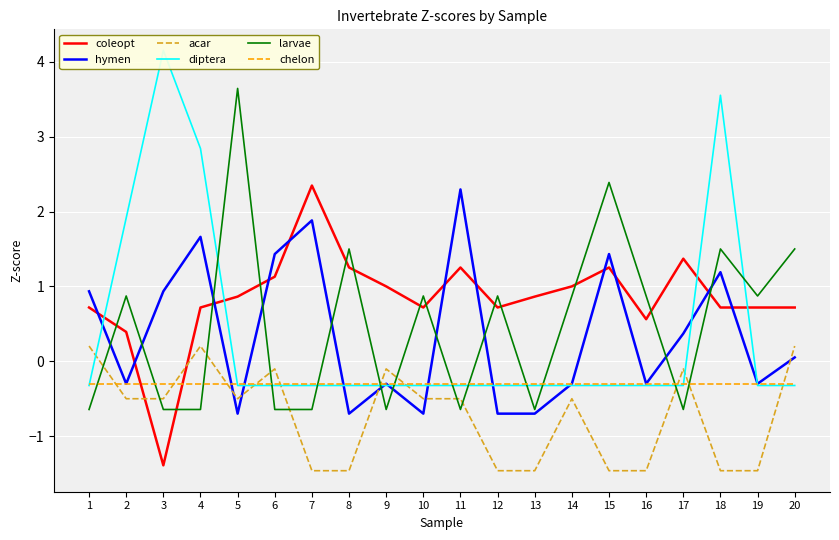

Between which two adjacent categories do diptera and chelon first intersect?

1 and 2